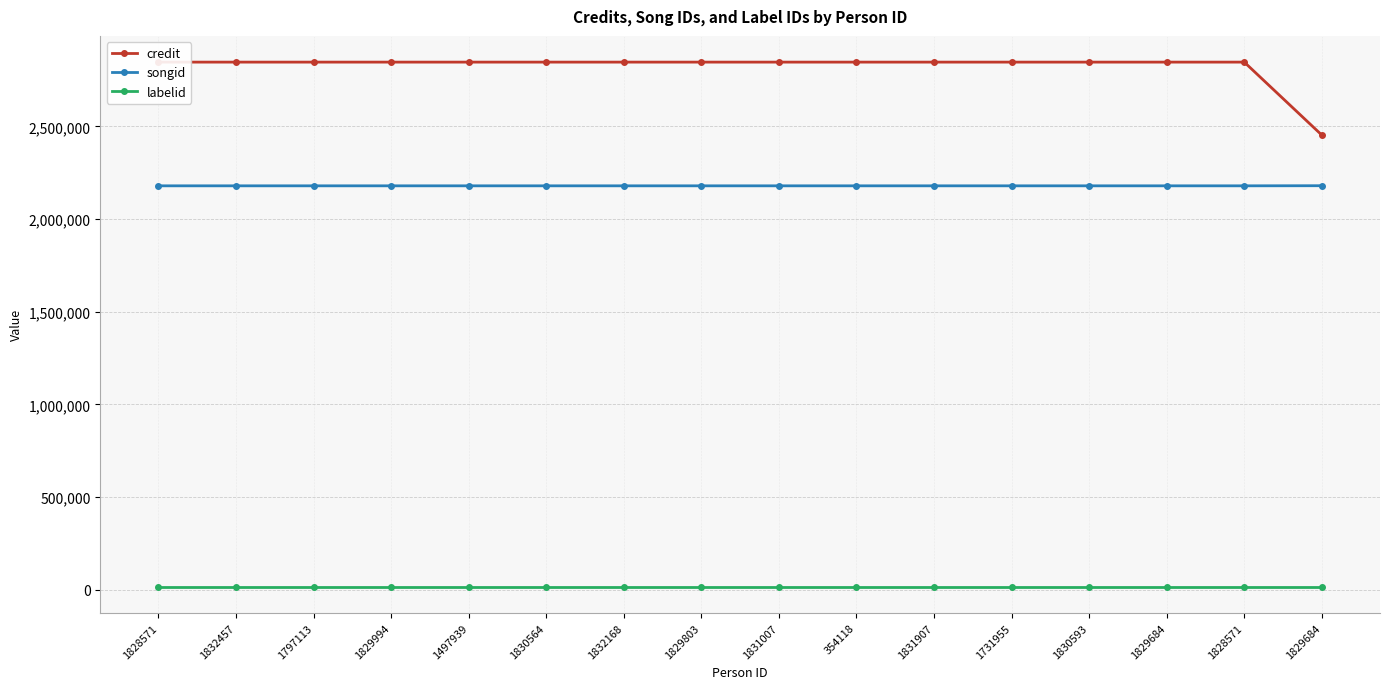

Reading left to right, transcribe all the data shown in this chart.

credit: 1828571=2847070	1832457=2847070	1797113=2847070	1829994=2847070	1497939=2847070	1830564=2847070	1832168=2847070	1829803=2847070	1831007=2847070	354118=2847070	1831907=2847070	1731955=2847070	1830593=2847070	1829684=2847070	1828571=2847070	1829684=2453248
songid: 1828571=2179425	1832457=2179425	1797113=2179425	1829994=2179425	1497939=2179425	1830564=2179425	1832168=2179425	1829803=2179425	1831007=2179425	354118=2179425	1831907=2179425	1731955=2179425	1830593=2179425	1829684=2179425	1828571=2179425	1829684=2179982
labelid: 1828571=16092	1832457=16092	1797113=16092	1829994=16092	1497939=16092	1830564=16092	1832168=16092	1829803=16092	1831007=16092	354118=16092	1831907=16092	1731955=16092	1830593=16092	1829684=16092	1828571=16092	1829684=16092